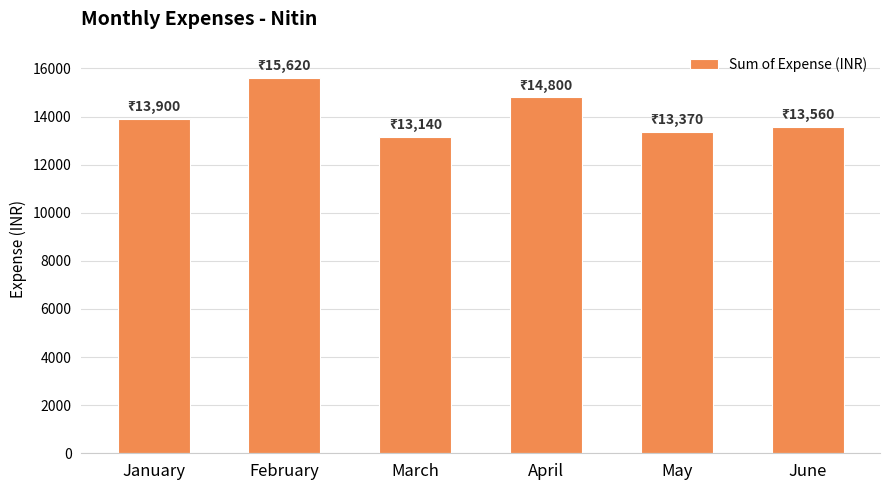

What is the difference between the values at March and February?

2480